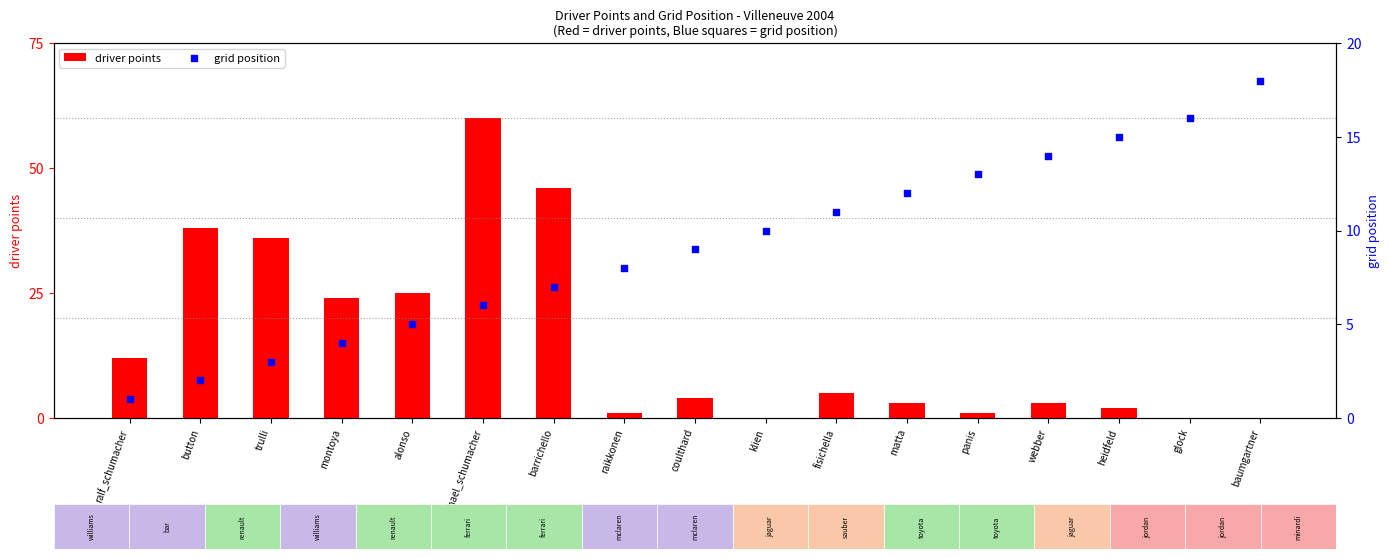

At which category is the sum across all series the highest?

michael_schumacher